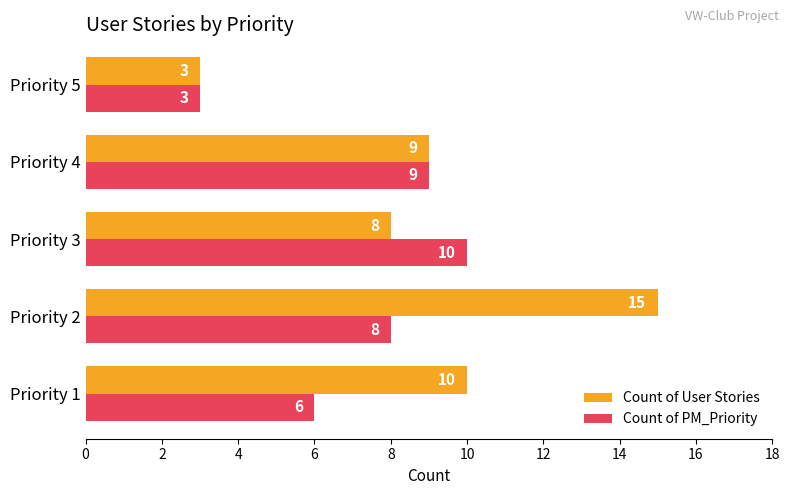

List the series in order of their overall mean, highest first.

Count of User Stories, Count of PM_Priority